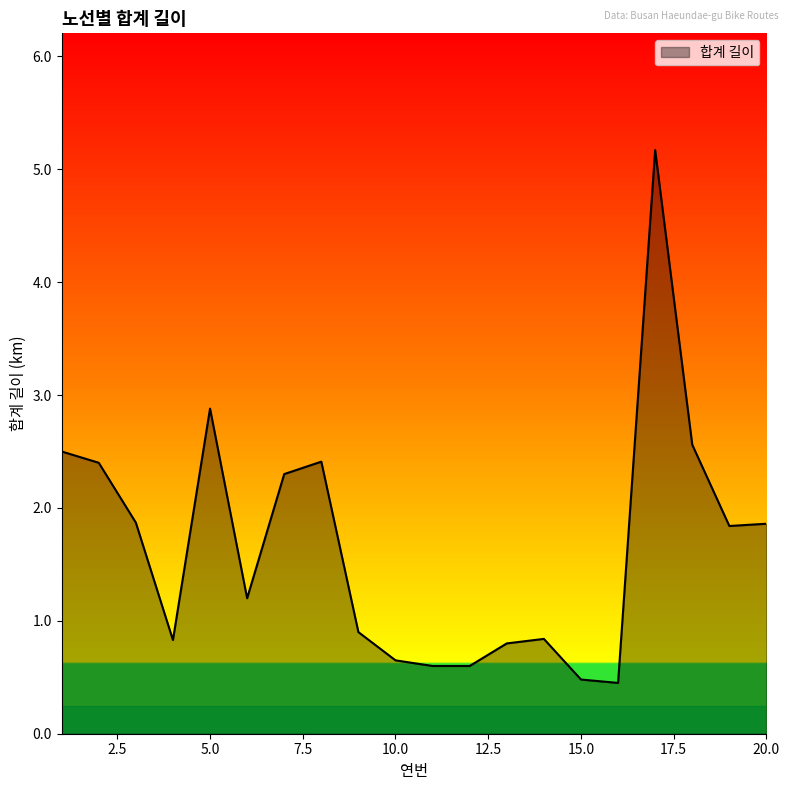

How many interior local peaks (higher than both neighbors) does the data have?

4